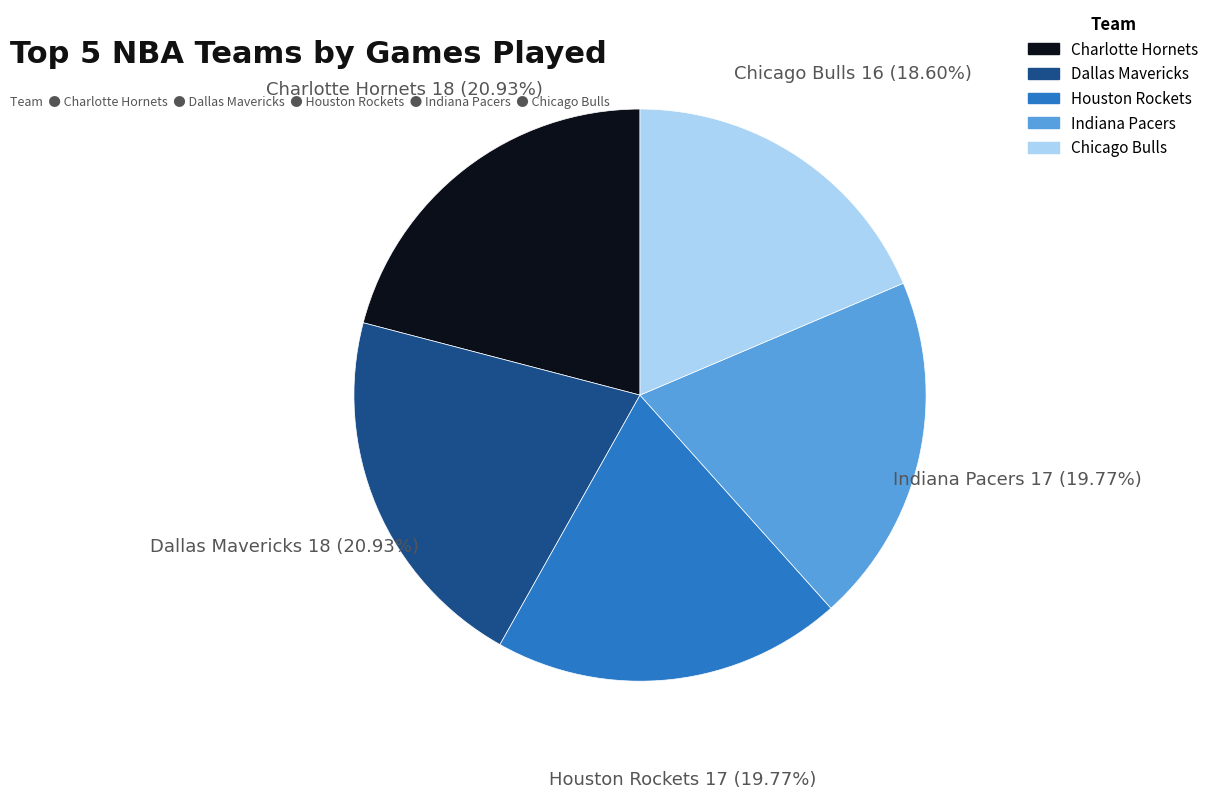

Is there any slice that represents more than half of the pie?

No